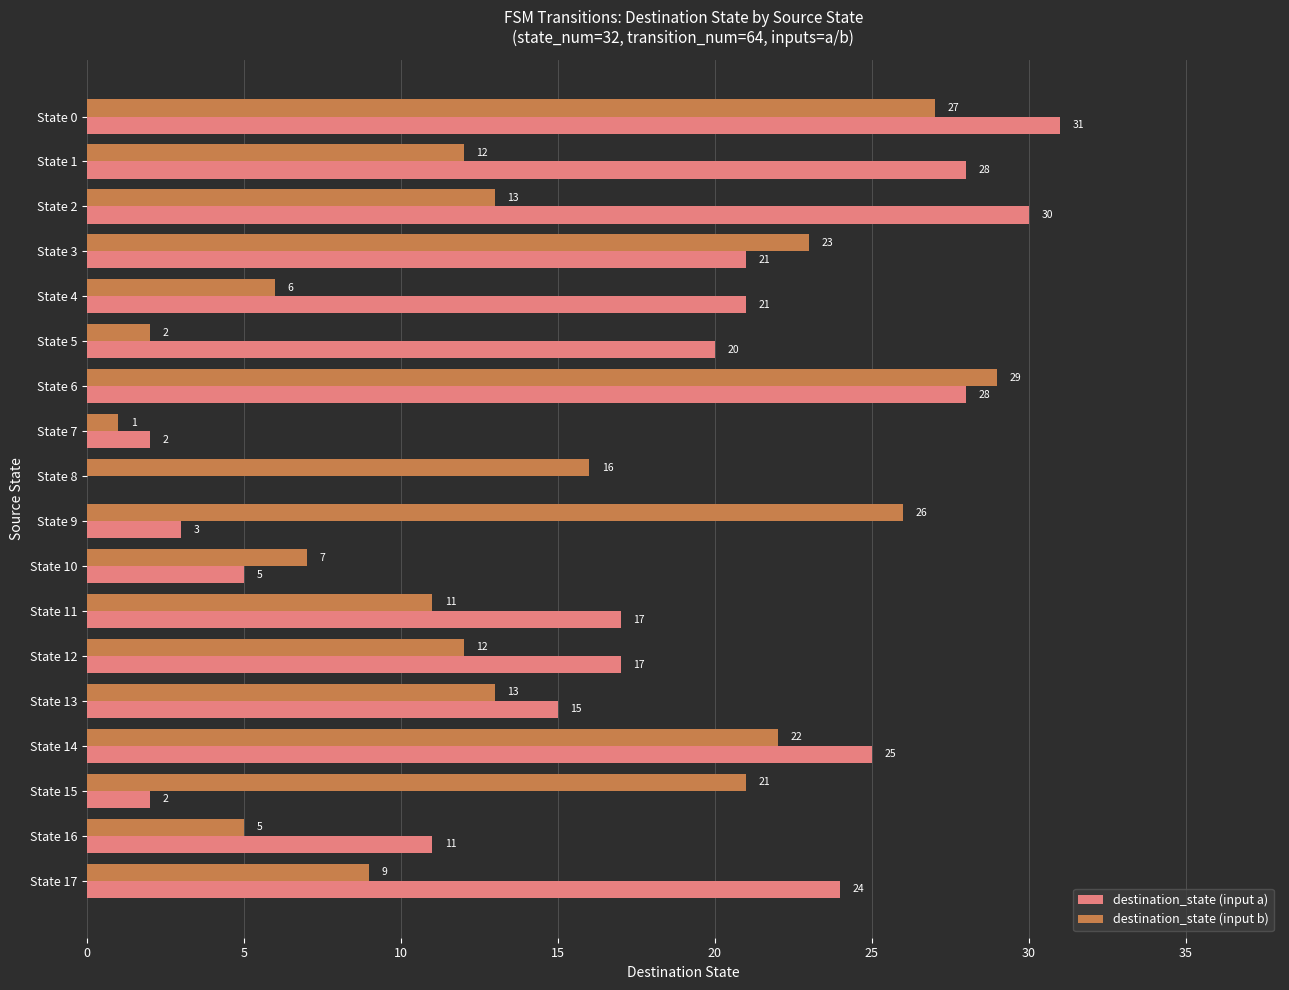

True or false: destination_state (input b) has a value of 13 at State 2.

True